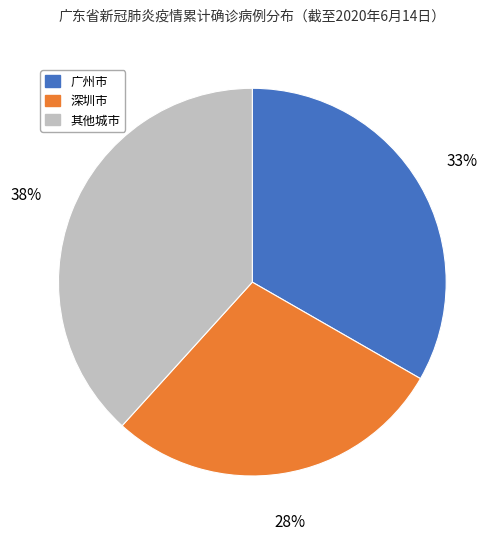

To the nearest percent, what is the difference between the largest and smallest slice percentages?

10%